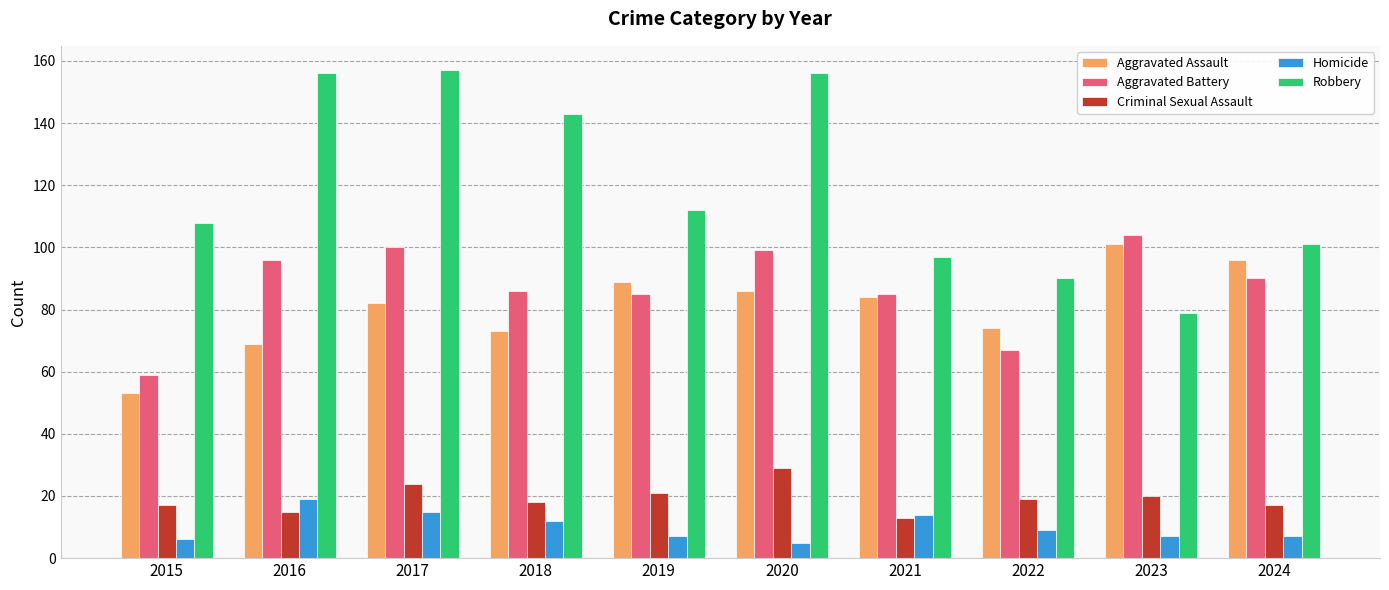

What are all the series names shown in the legend?

Aggravated Assault, Aggravated Battery, Criminal Sexual Assault, Homicide, Robbery